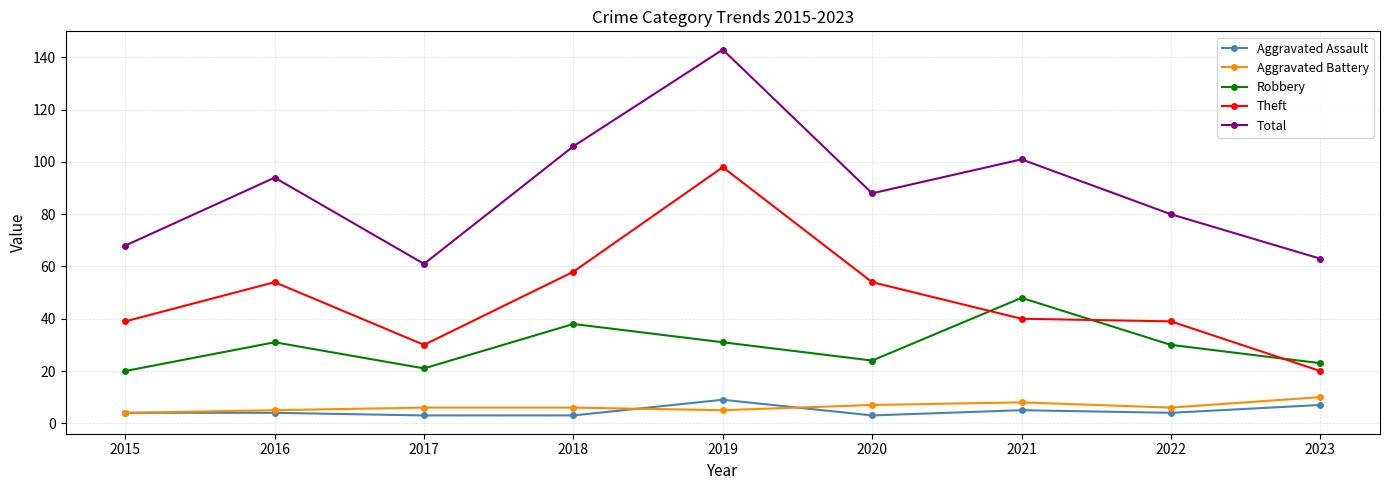

Which series changed the most between 2017 and 2022?

Total